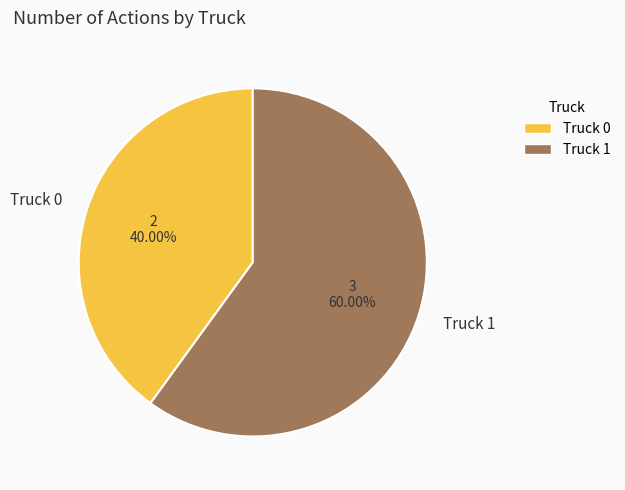

True or false: Truck 0 accounts for 40% of the total.

True